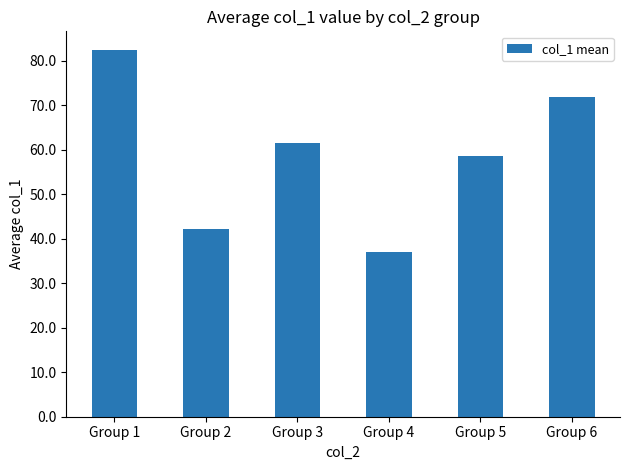

At which category does the chart reach its minimum across all series?

Group 4